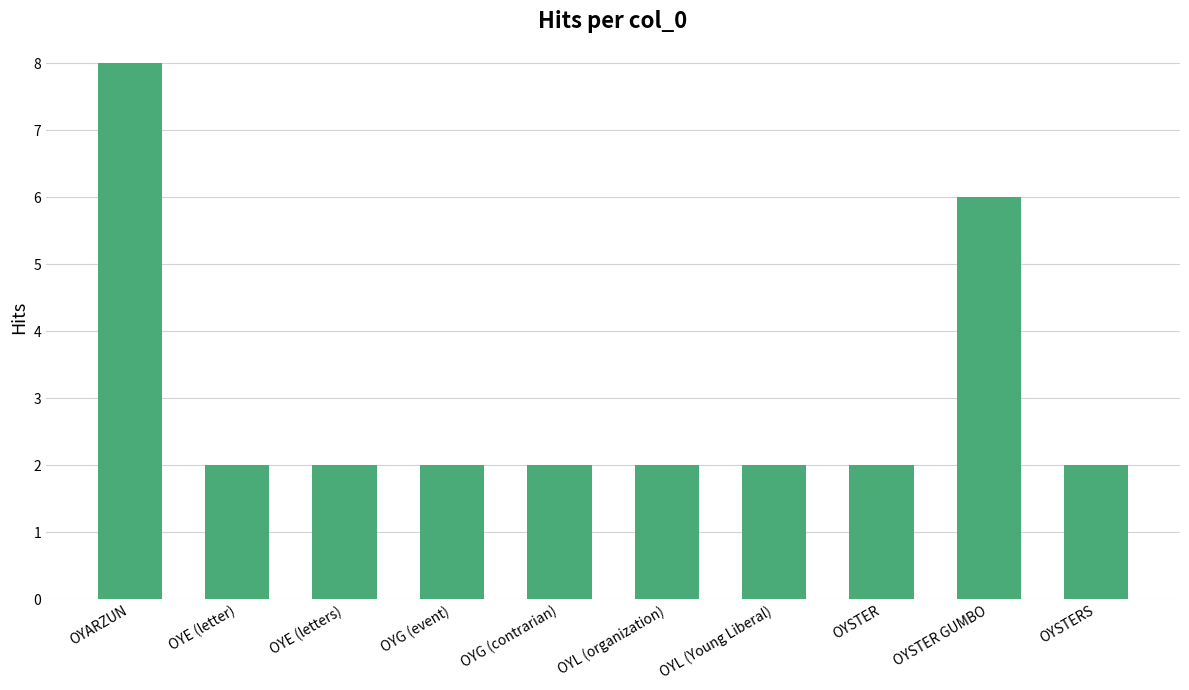

How many distinct data groups are displayed?

1